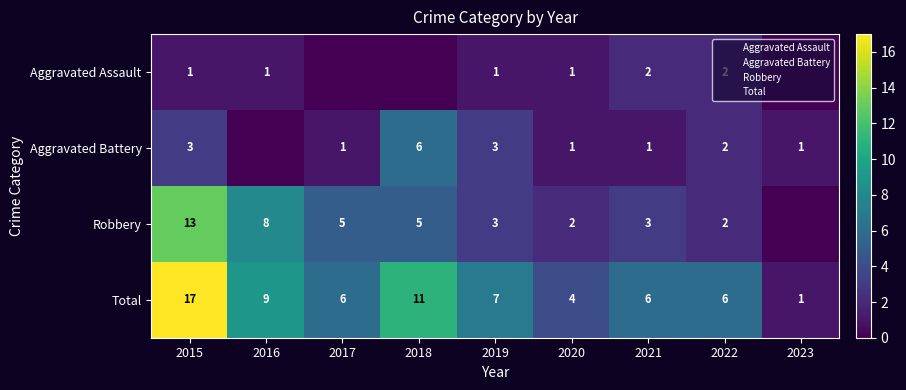

What is the spread (max minus min) of values at 2022?

4